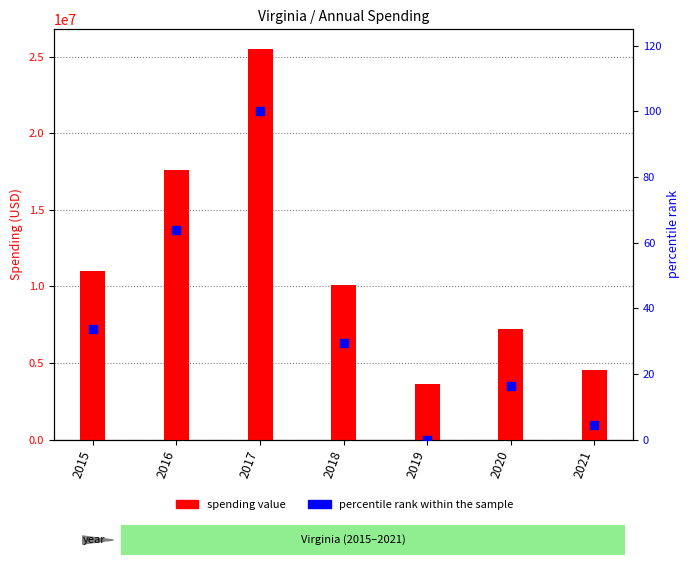

Reading left to right, list all the values displayed in this chart.

spending: 10980990.0	17595631.0	25513945.0	10072987.0	3614931.0	7200945.0	4552846.0
percentile rank within the sample: 33.6	63.8	100.0	29.5	0.0	16.4	4.3